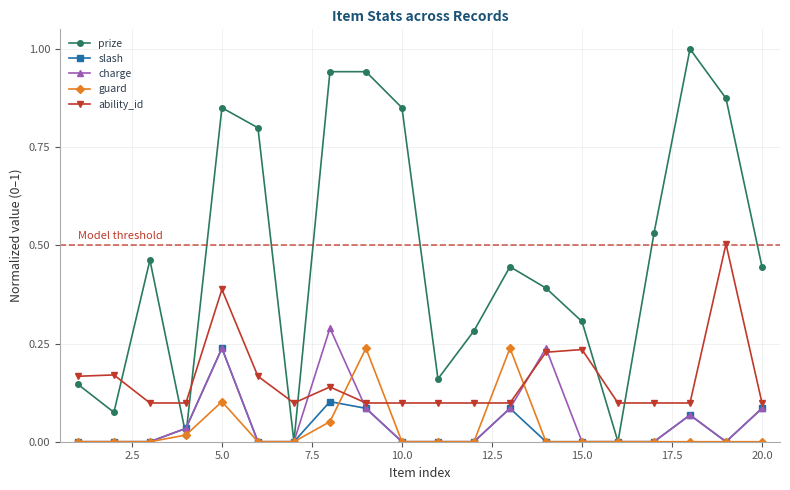

True or false: charge has more than 1 points higher than both neighbors.

True